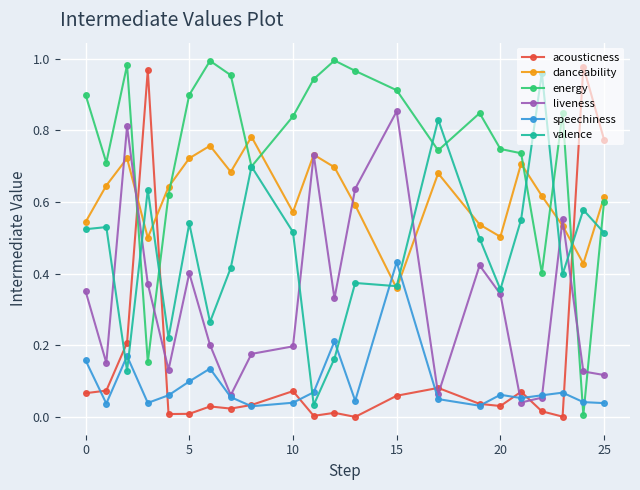

How many series are shown in this chart?

6